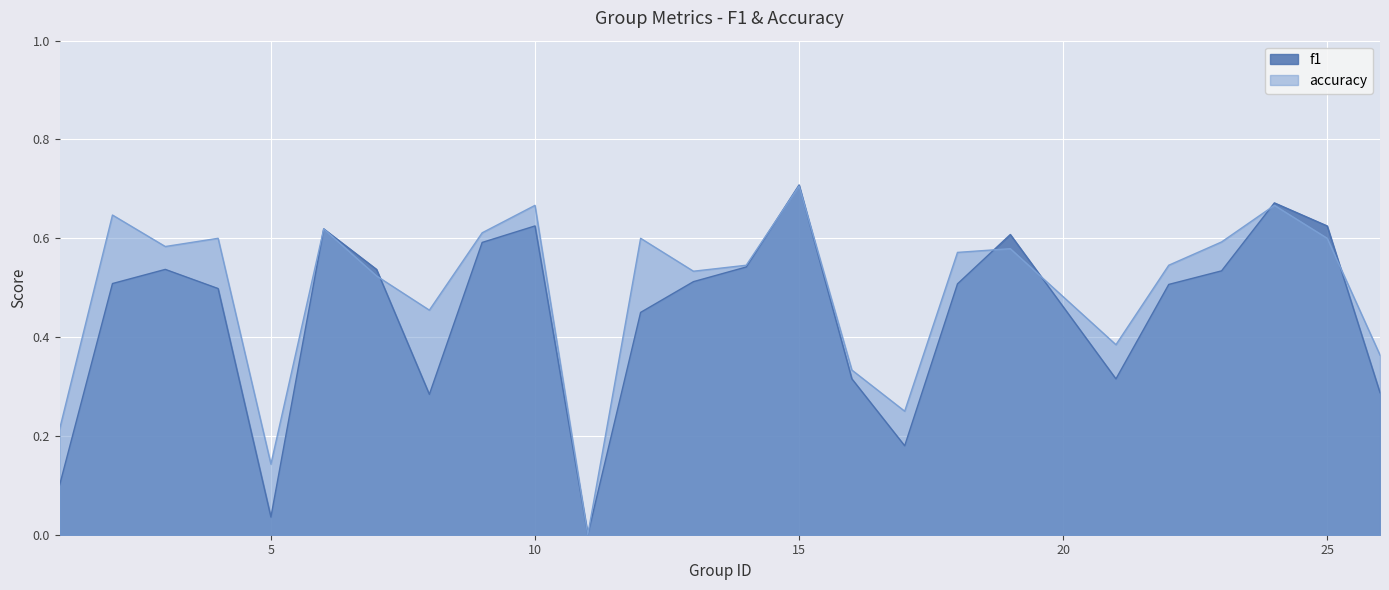

At which label does accuracy reach its peak?

15